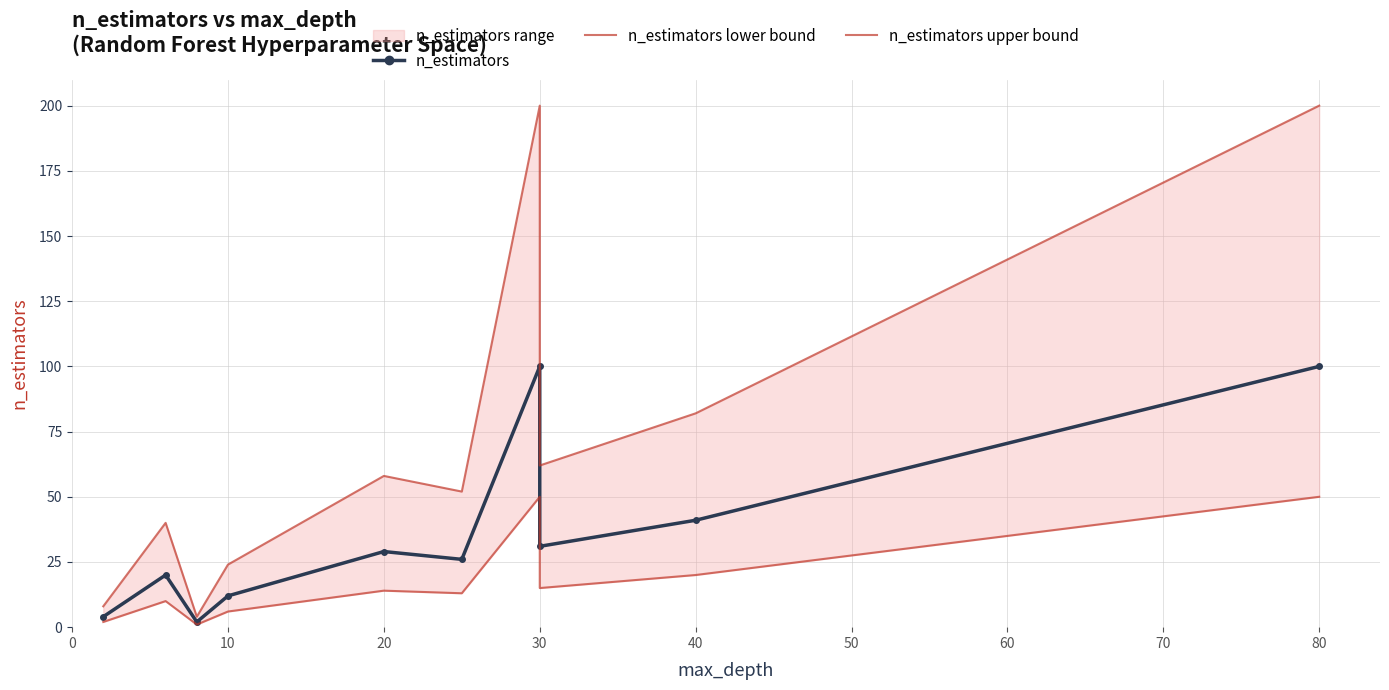

Reading left to right, extract all data points from this chart.

n_estimators: 4	20	2	12	29	26	100	31	41	100
n_estimators lower bound: 2	10	1	6	14	13	50	15	20	50
n_estimators upper bound: 8	40	4	24	58	52	200	62	82	200